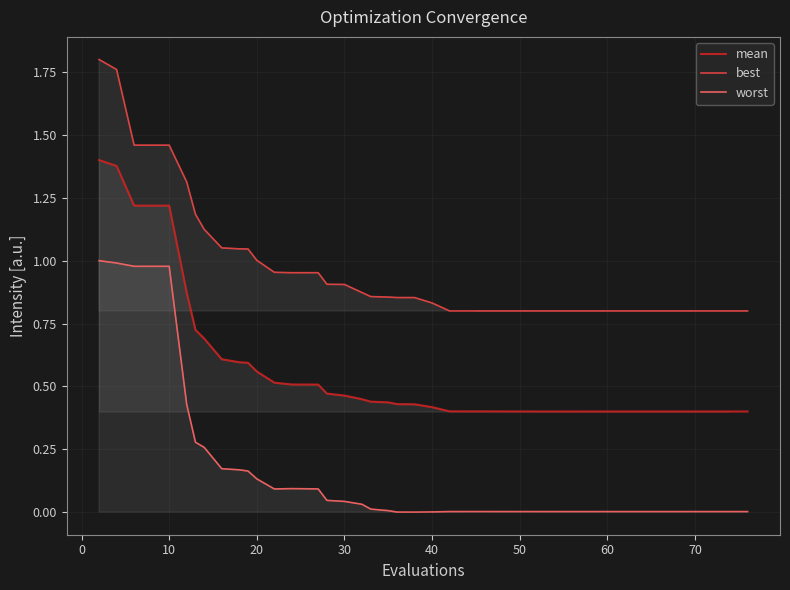

Which series has the largest range (max minus min)?

worst